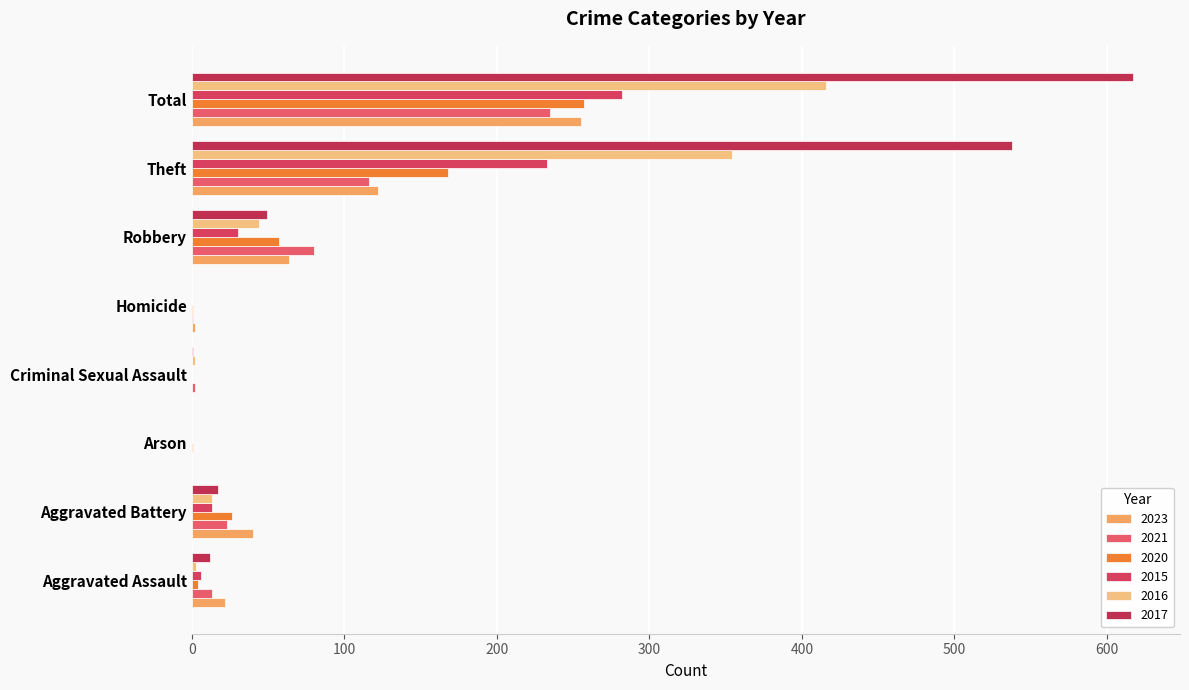

What are all the series names shown in the legend?

2023, 2021, 2020, 2015, 2016, 2017